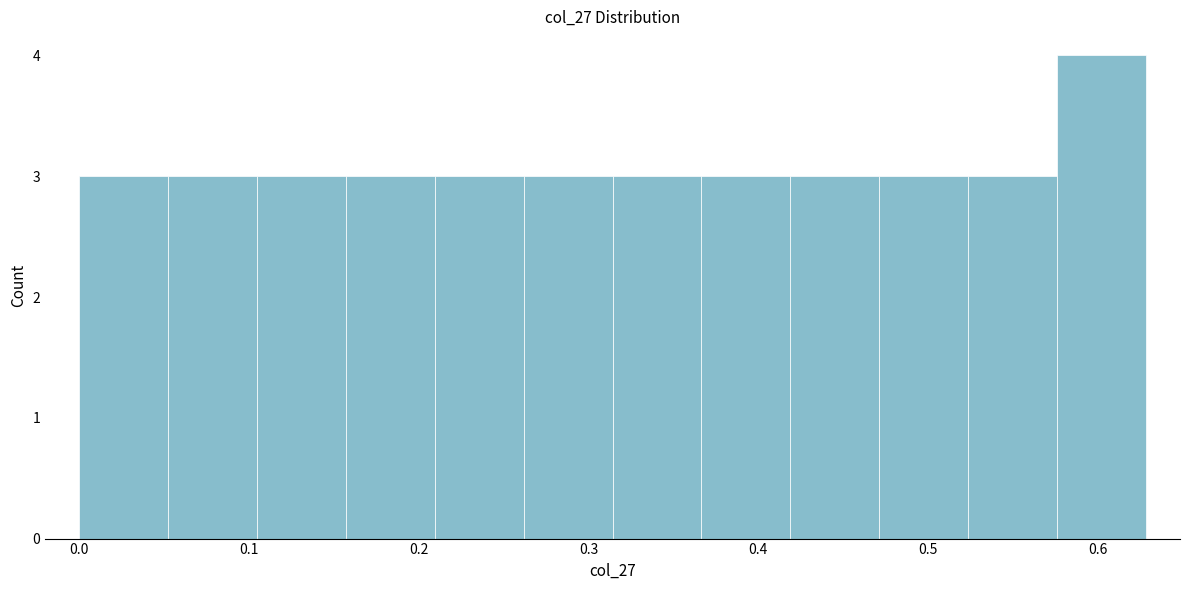

What is the height of the bar covering 0.05 to 0.10 on the x-axis? Neither the bar edges nor the heights are printed on the chart, so give them approximately, as read against the axes.

3